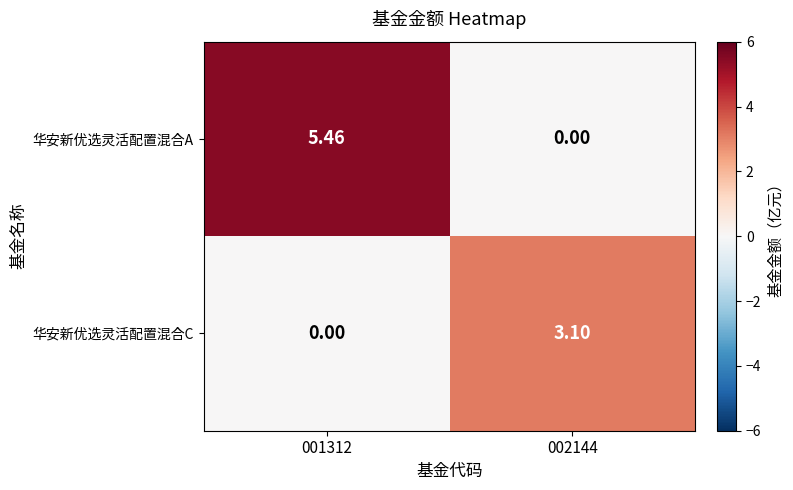

How many values in the 华安新优选灵活配置混合C series exceed 3?

1